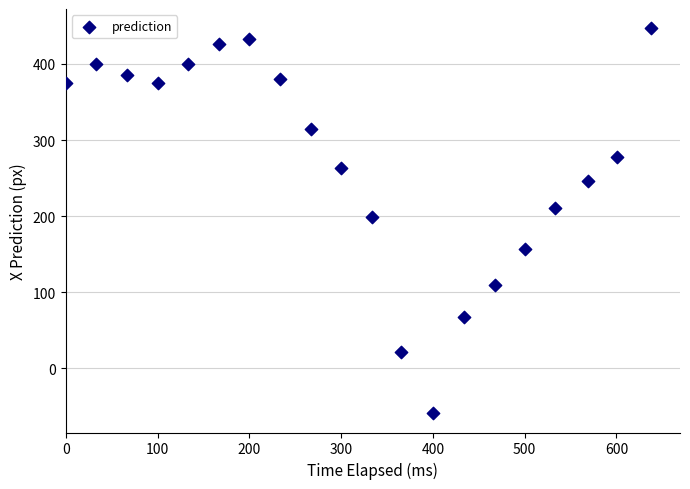

What Y value in the scatter plot is closest to 193?

199.5